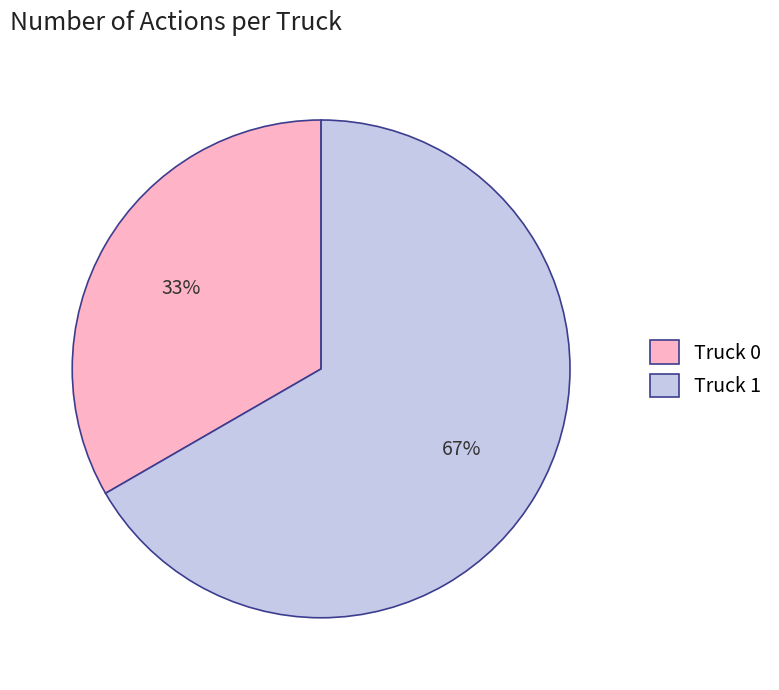

What is the largest slice in the pie chart?

Truck 1